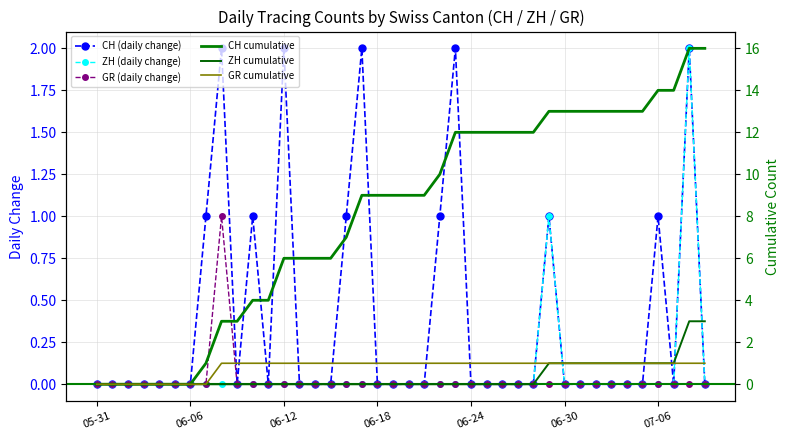

At 05-31, list the series in order from smallest to largest.

CH (daily change), ZH (daily change), GR (daily change), CH cumulative, ZH cumulative, GR cumulative